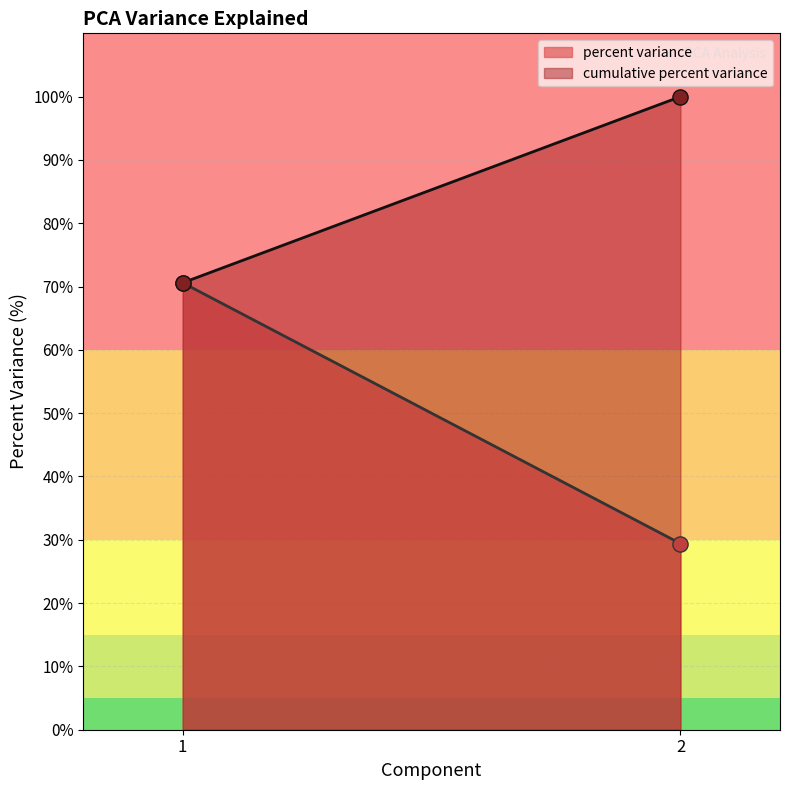

What are all the series names shown in the legend?

percent variance, cumulative percent variance